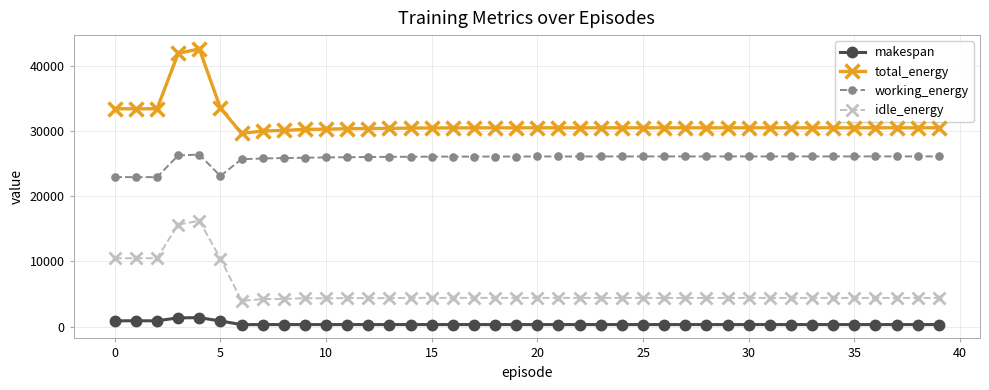

Which series has the largest total across all categories?

total_energy